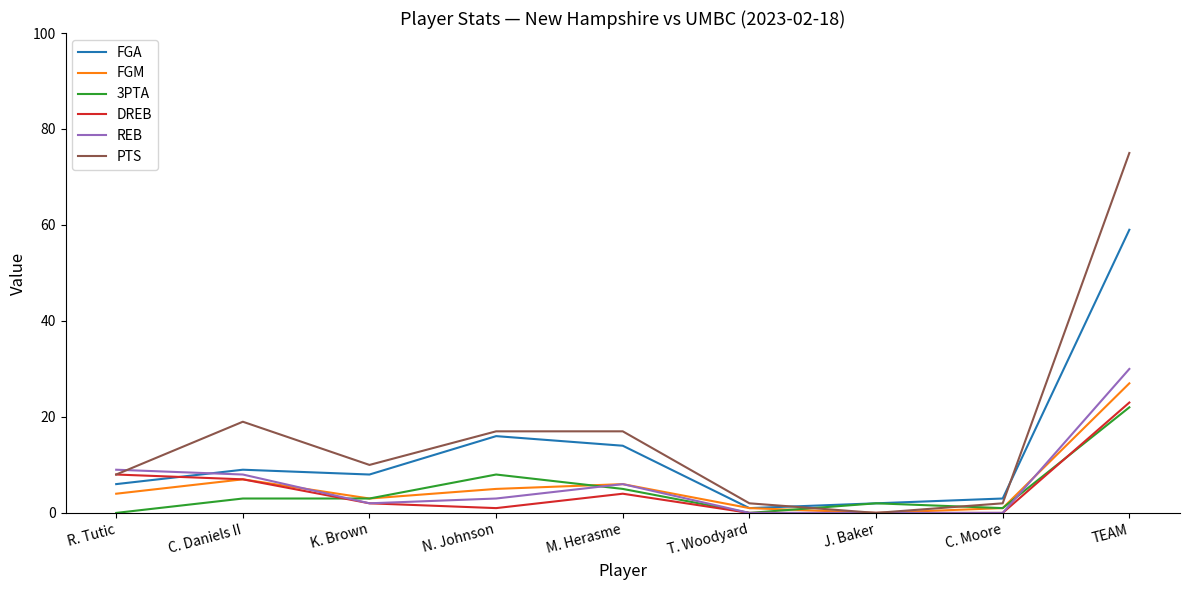

What is the maximum value for DREB?

23